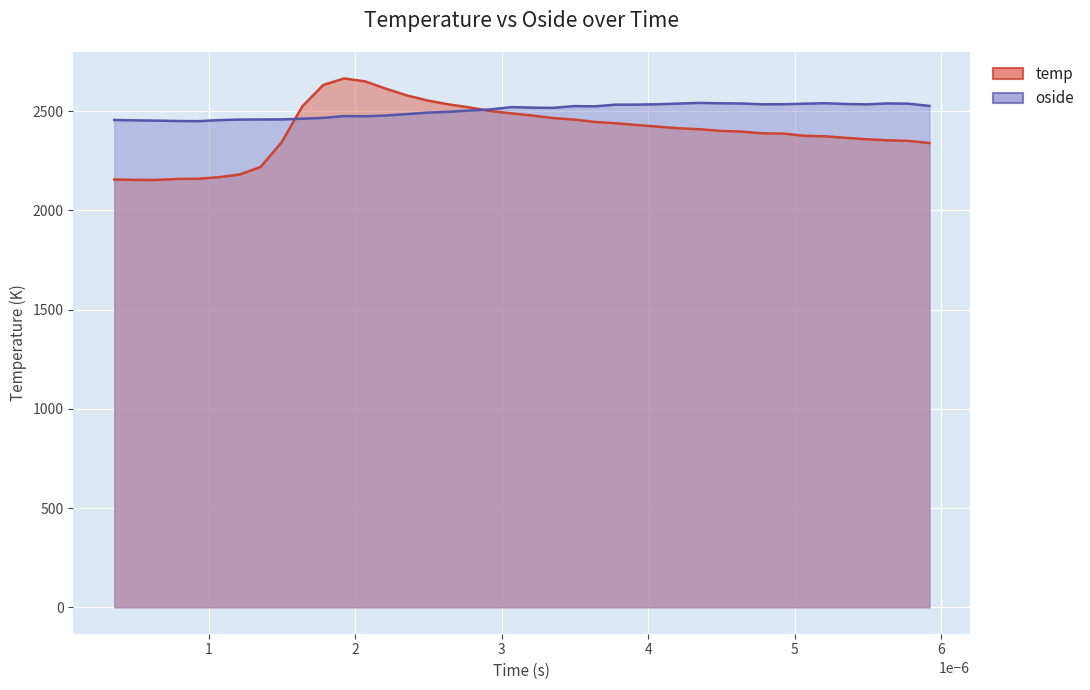

How many lines are shown in the chart?

2